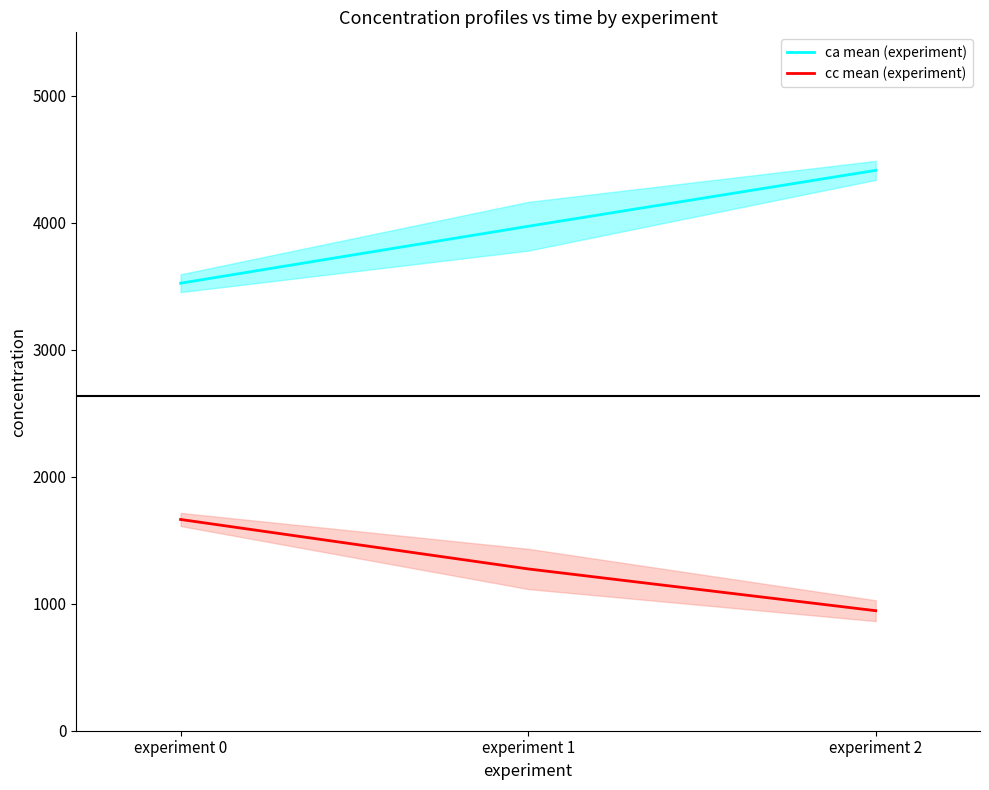

How many lines are shown in the chart?

2